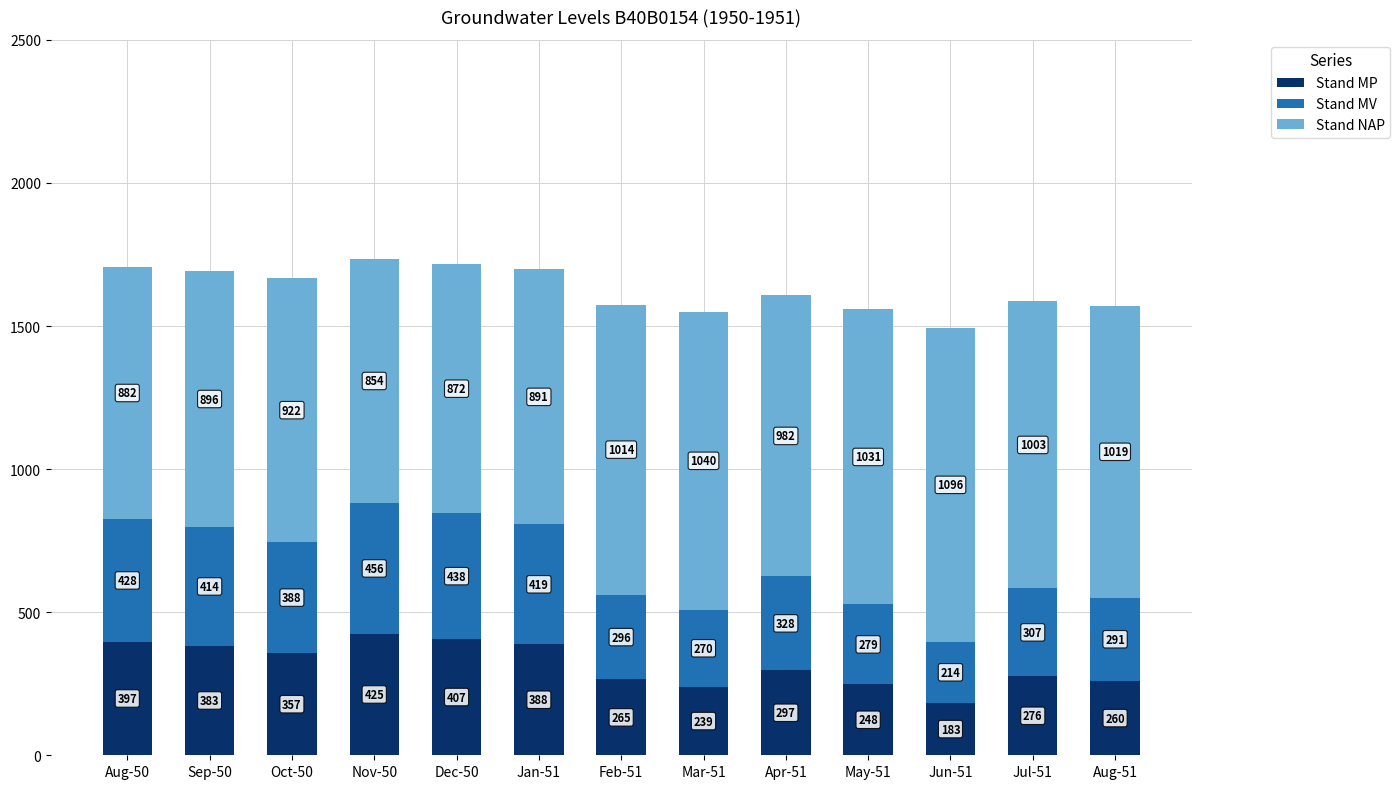

What is the difference between the Stand MP values at Aug-51 and Jan-51?

128